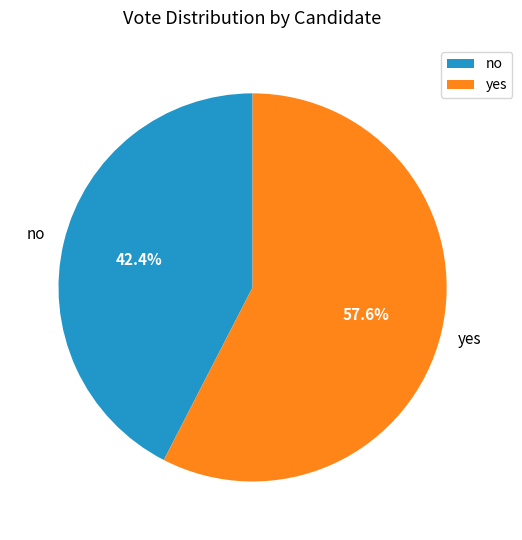

Count the number of slices in the pie.

2